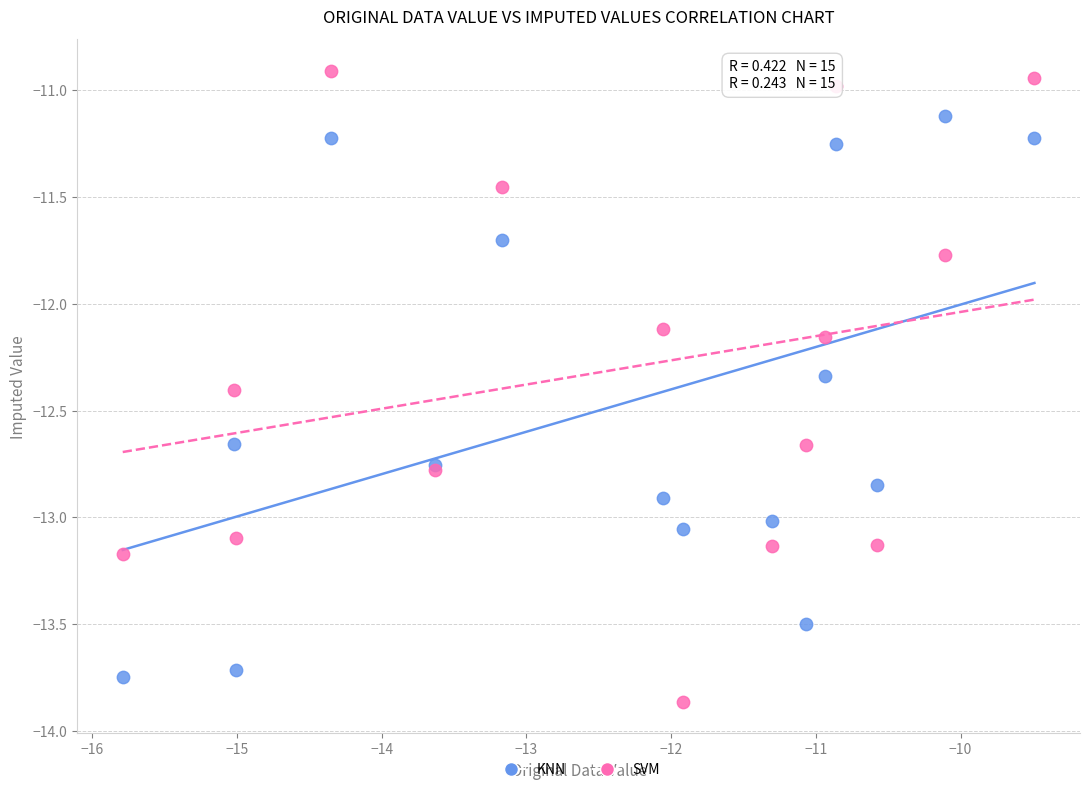

Which series reaches the minimum Y coordinate?

SVM